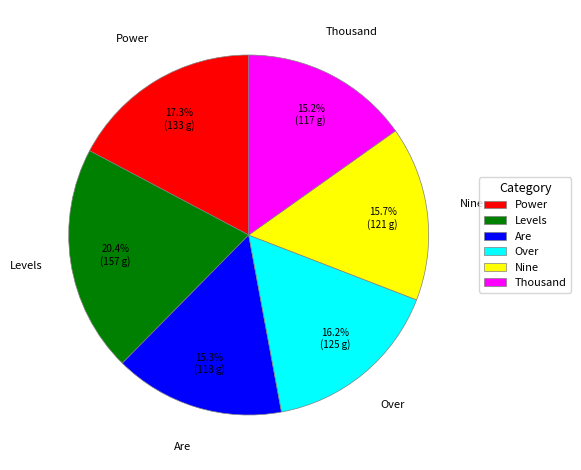

What is the ratio of the value at Power to the value at Nine?

1.1